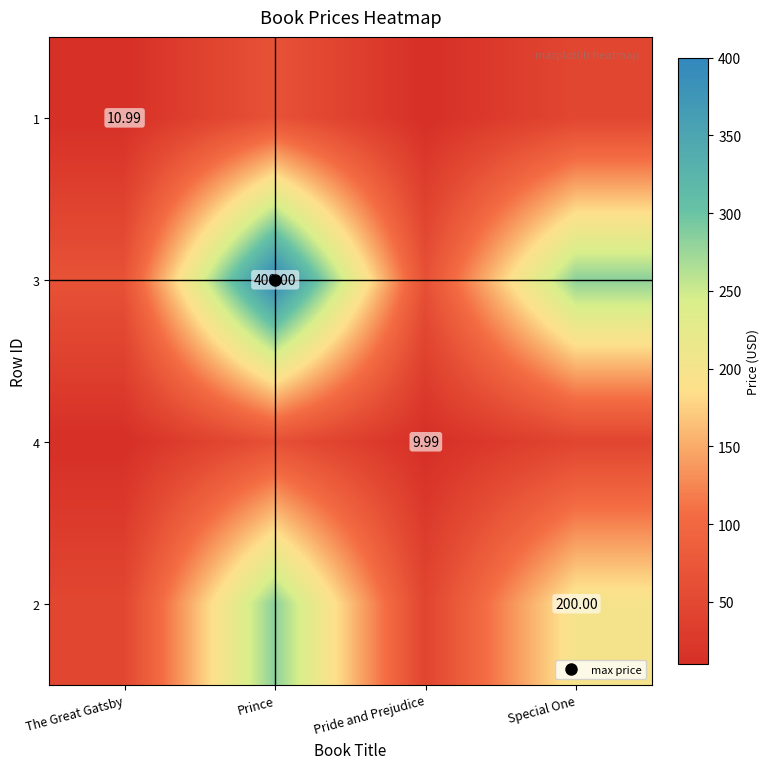

Rank the series by their maximum value, from highest to lowest.

3, 2, 1, 4